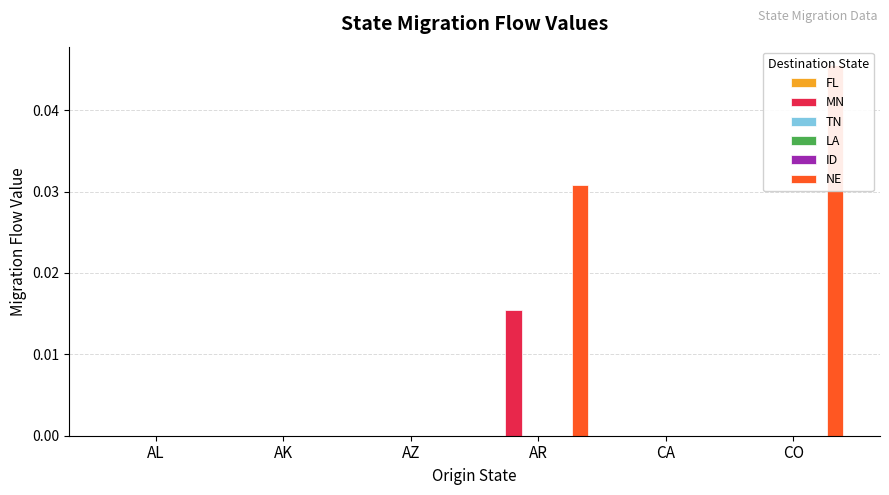

Between AL and AK, which is larger?

AL